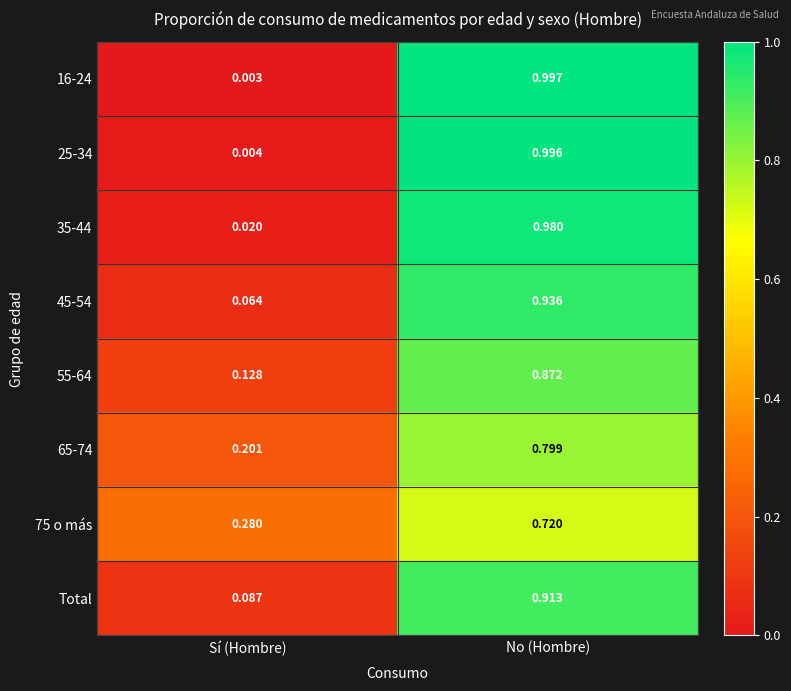

Between Sí (Hombre) and No (Hombre), which series saw the biggest shift?

16-24